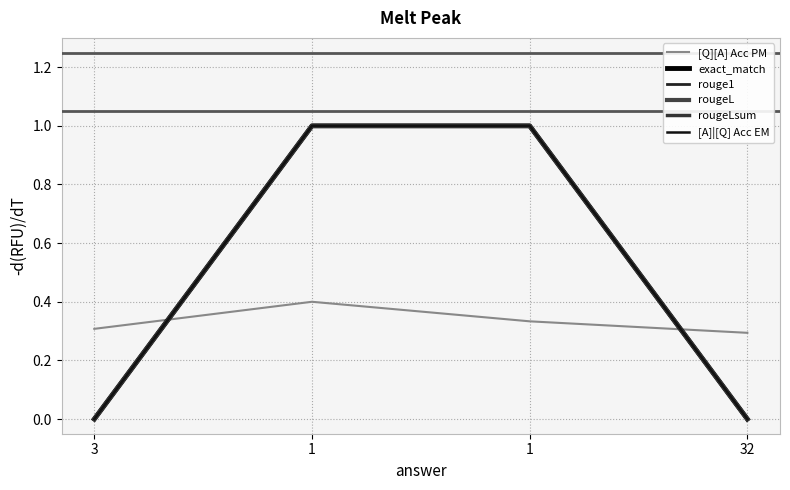

Is this an area chart (filled region under the line)?

No